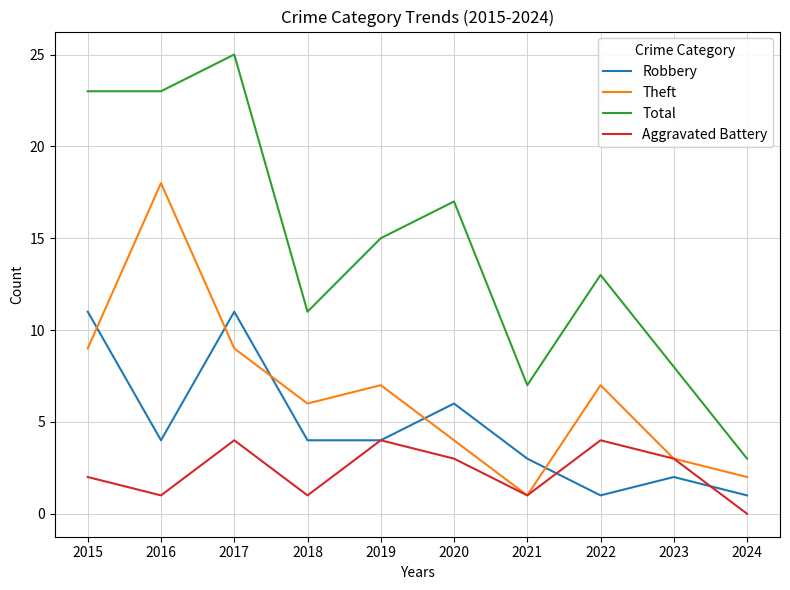

What is the difference between the maximum and second lowest values in the Total series?

18